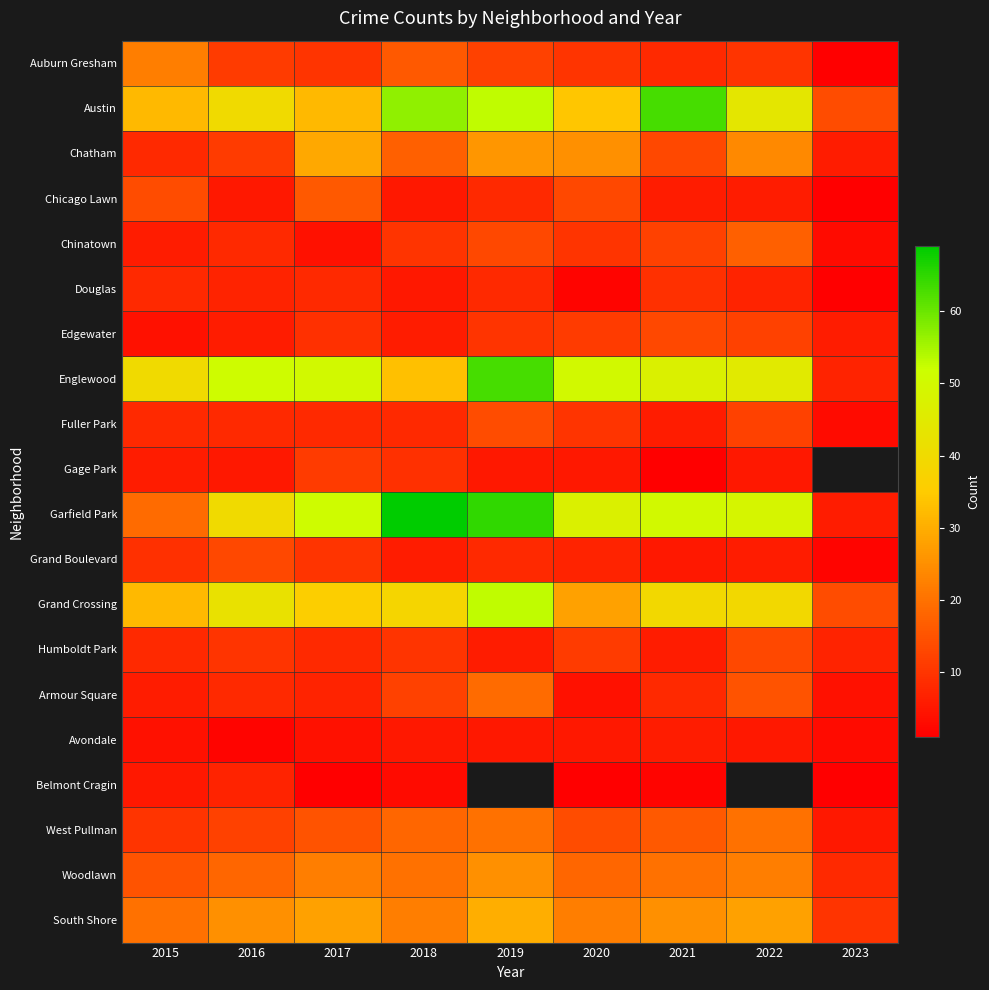

Read the Englewood value at 2017.

50.0